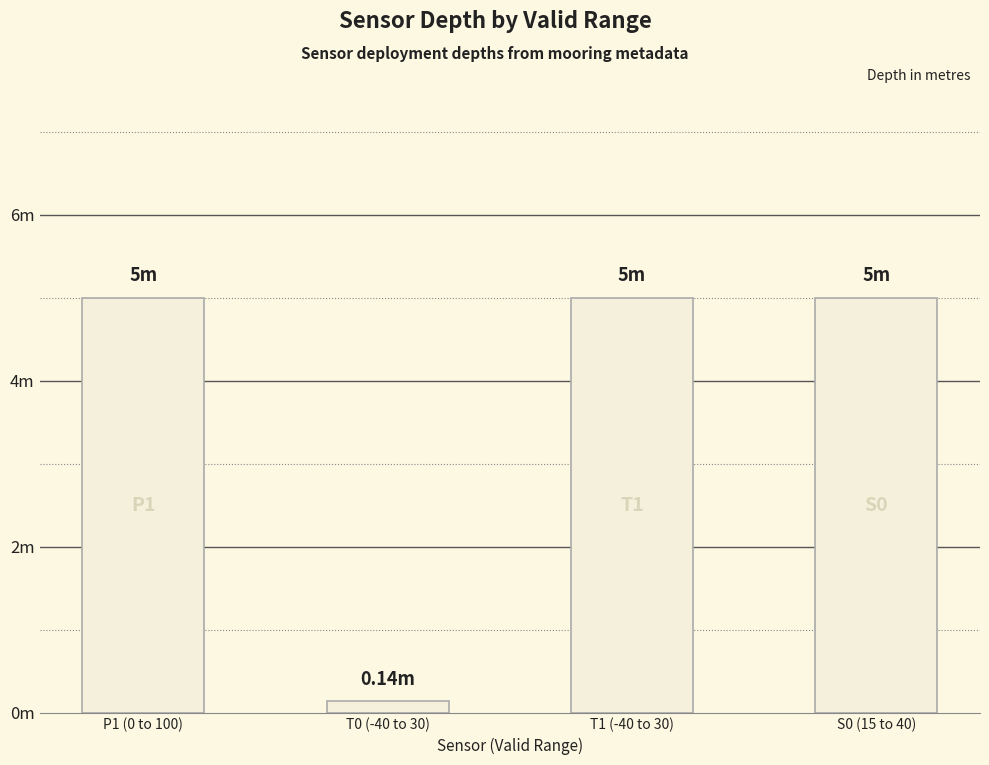

What position from the left is T0 (-40 to 30)?

2